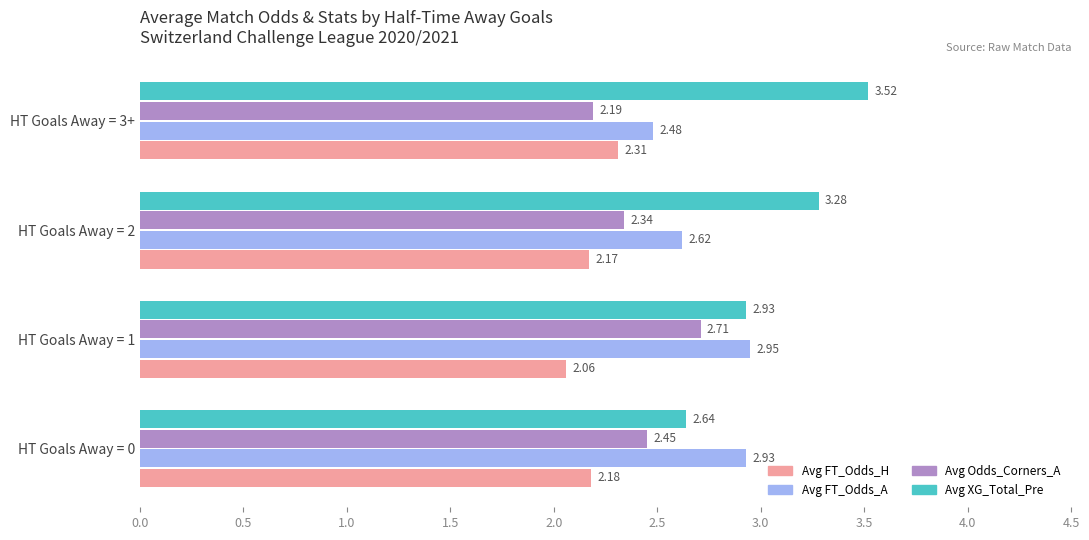

At how many categories does at least one series exceed 2?

4